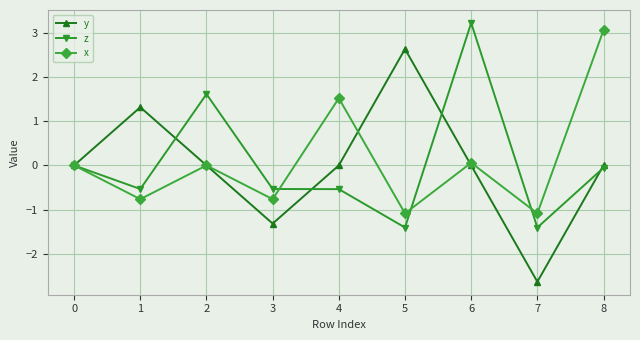

What is the approximate value of y at 1?

1.3